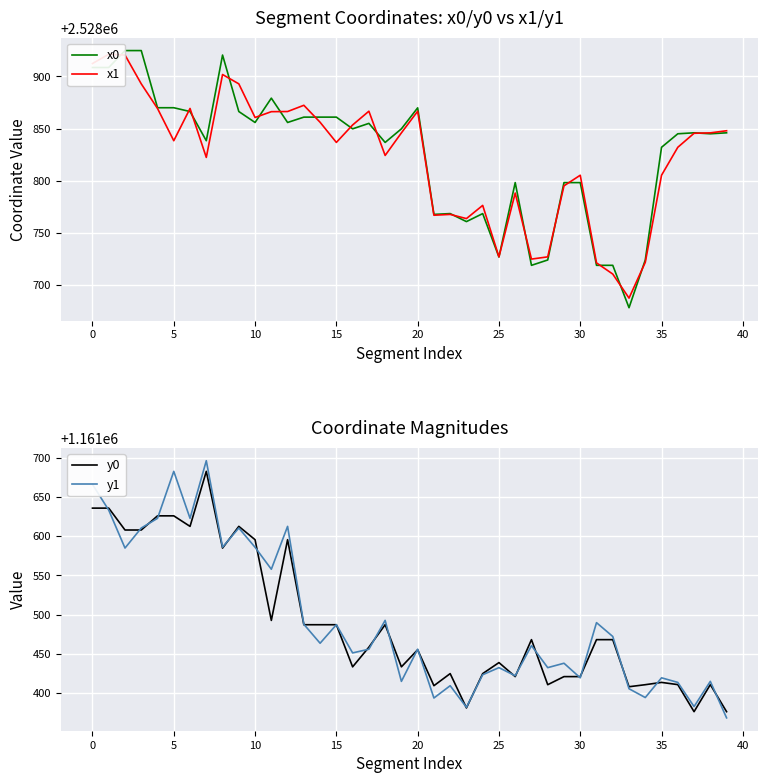

In y0, how many points are lower than both neighbors (excluding endpoints)?

11